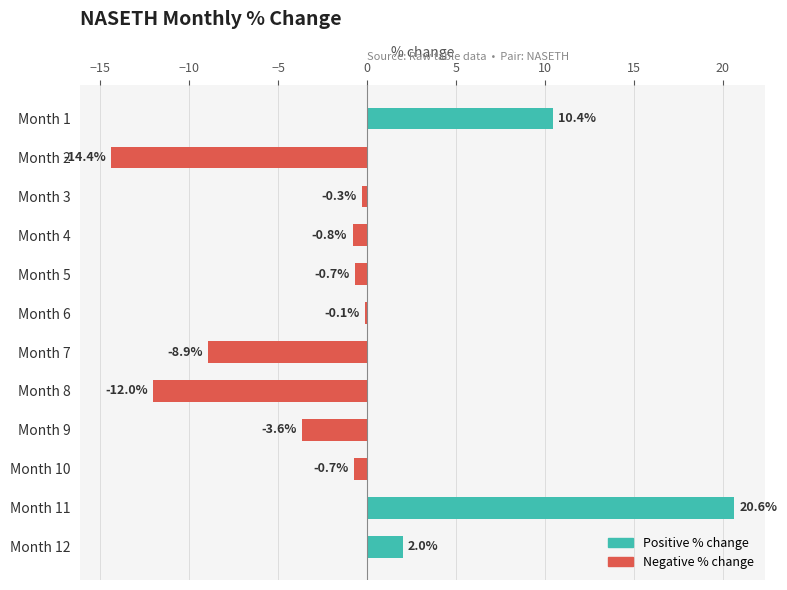

What is the average value?

-0.7